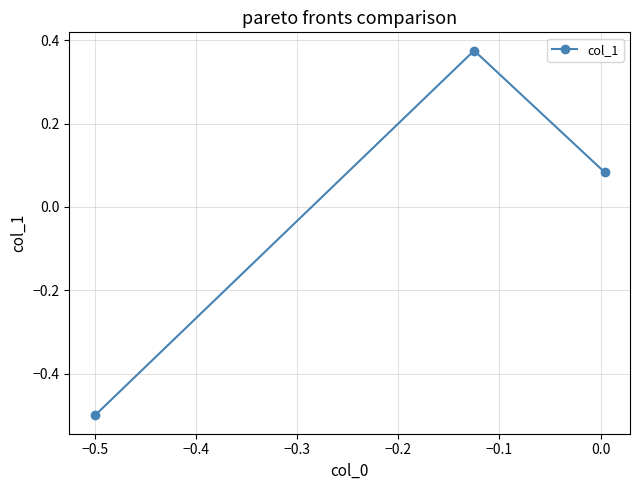

What is the minimum value shown in the chart?

-0.5